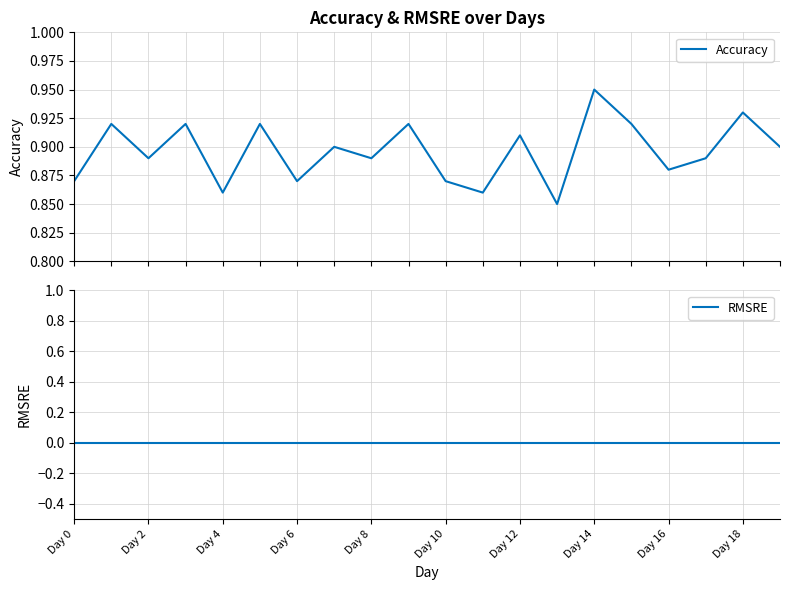

What is the difference between the highest and lowest values at 15?

0.9